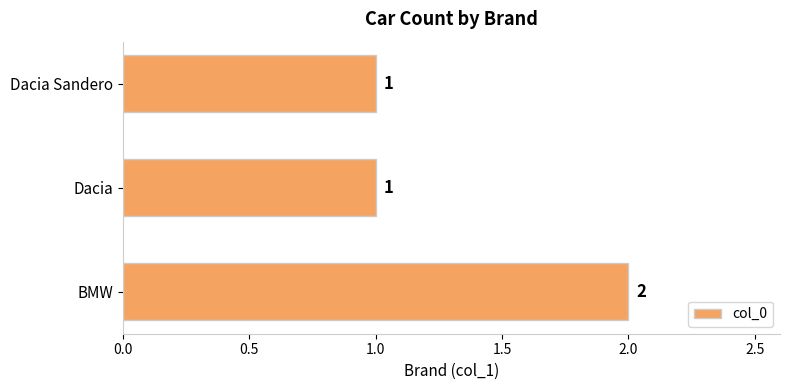

How many categories are shown in the chart?

3